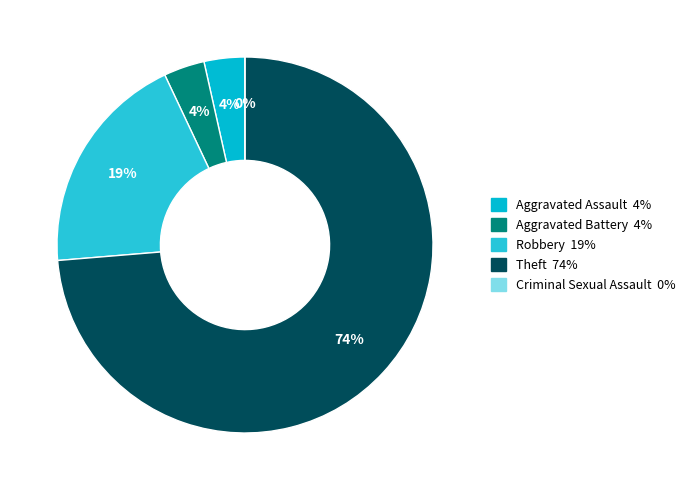

To the nearest percent, what is the average slice percentage?

20%